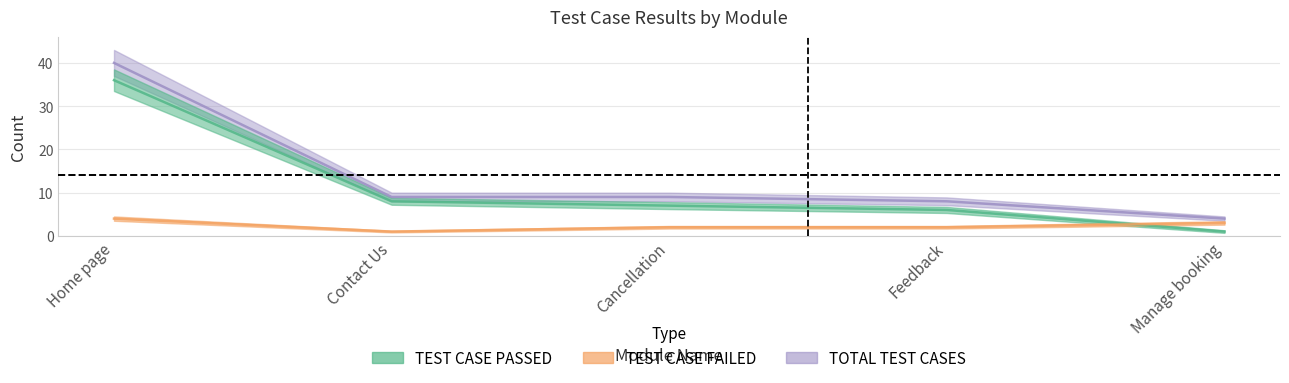

At how many categories does at least one series exceed 9?

1